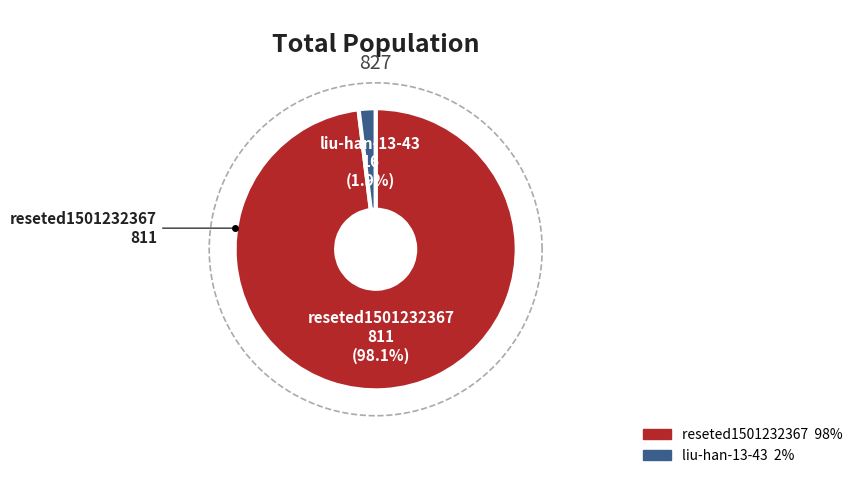

Is reseted1501232367 the majority of the pie?

Yes